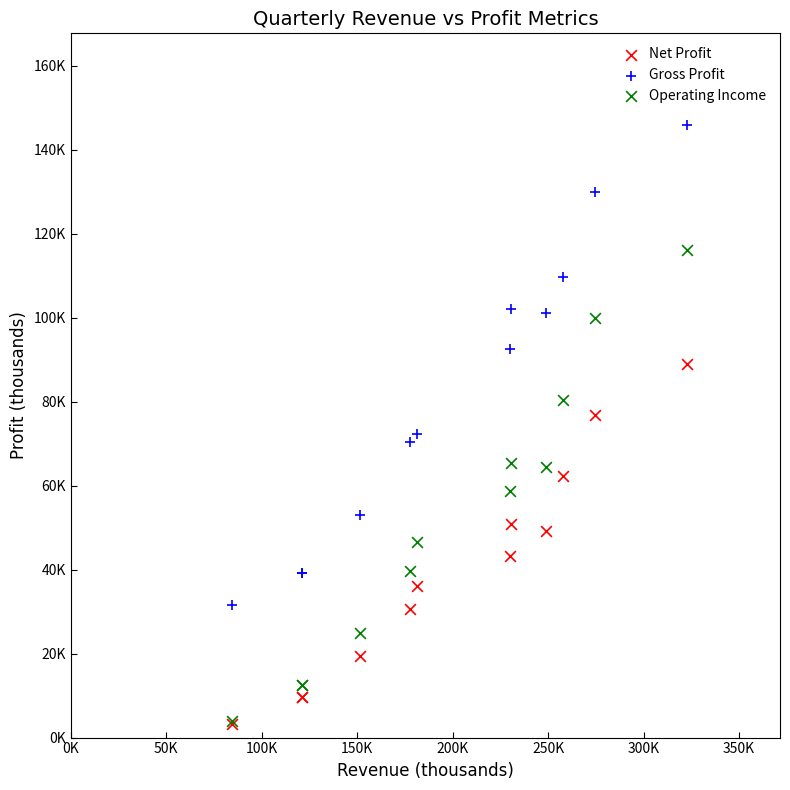

Which series has the widest spread of Y values?

Gross Profit